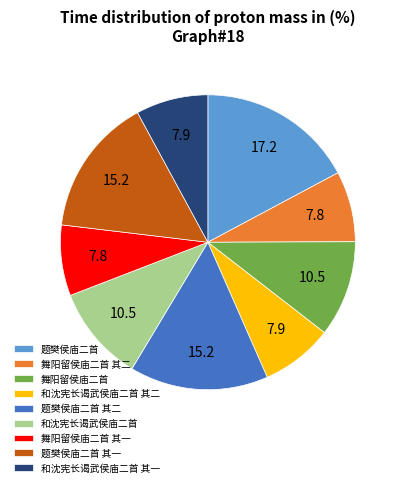

Does 和沈宪长谒武侯庙二首 其一 account for over 50% of the chart?

No